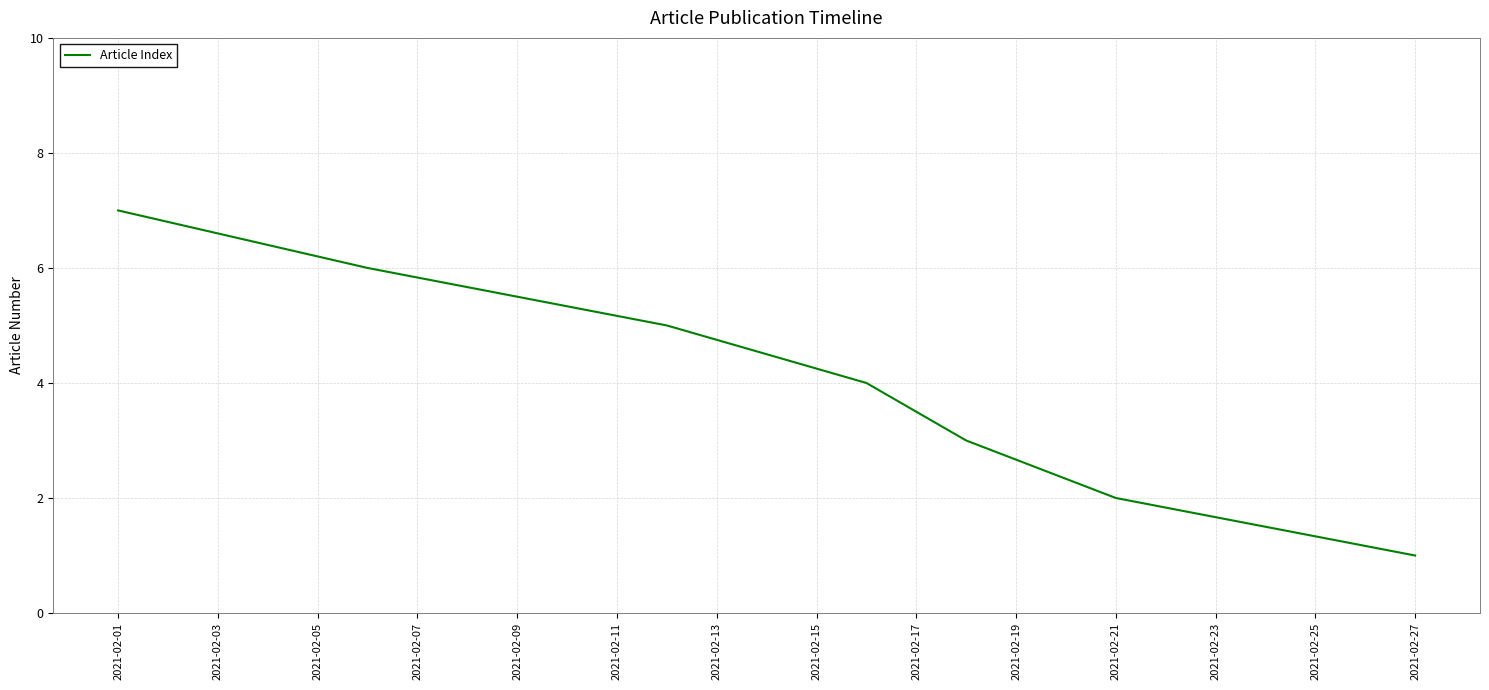

Reading left to right, transcribe all the data shown in this chart.

7	6	5	4	3	2	1